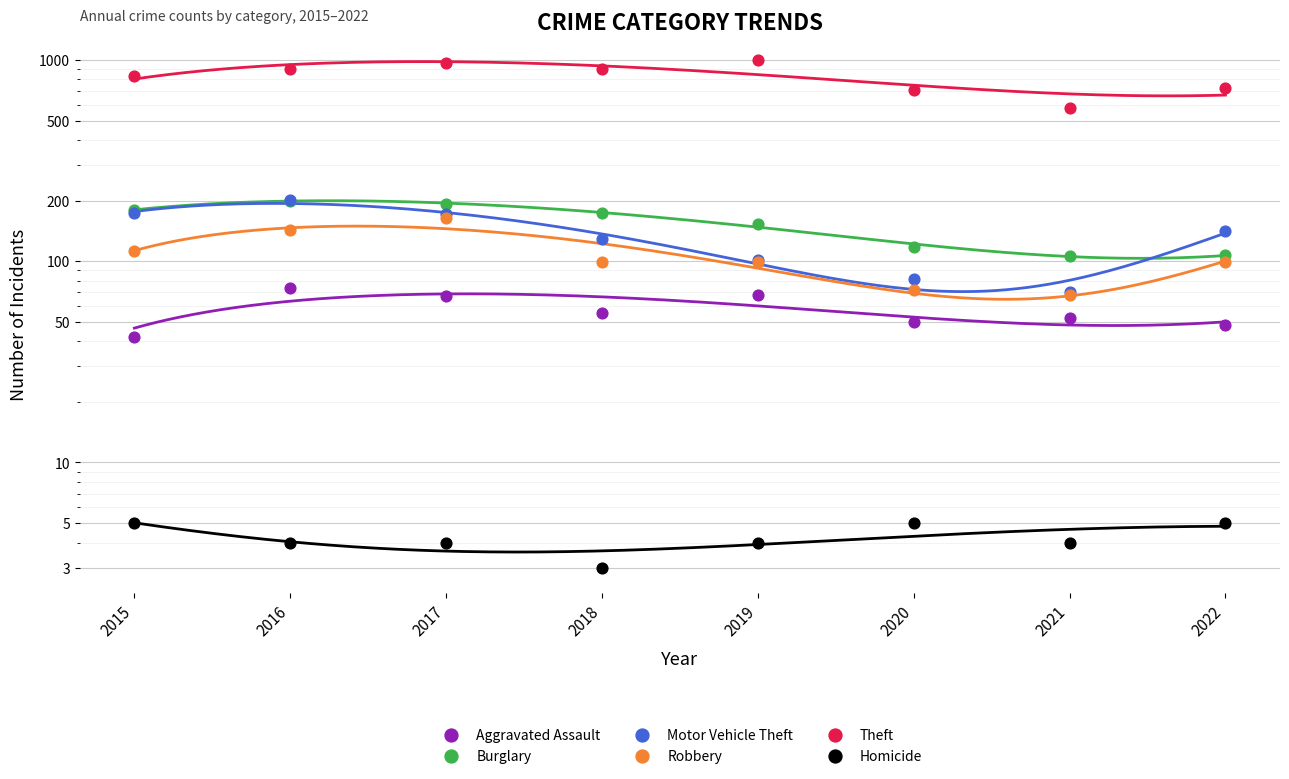

What is the total value across all series at 2021?

876